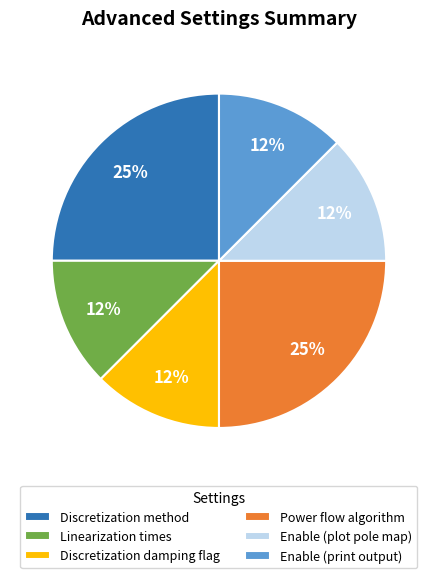

What is the ratio of the value at Discretization damping flag to the value at Power flow algorithm?

0.5